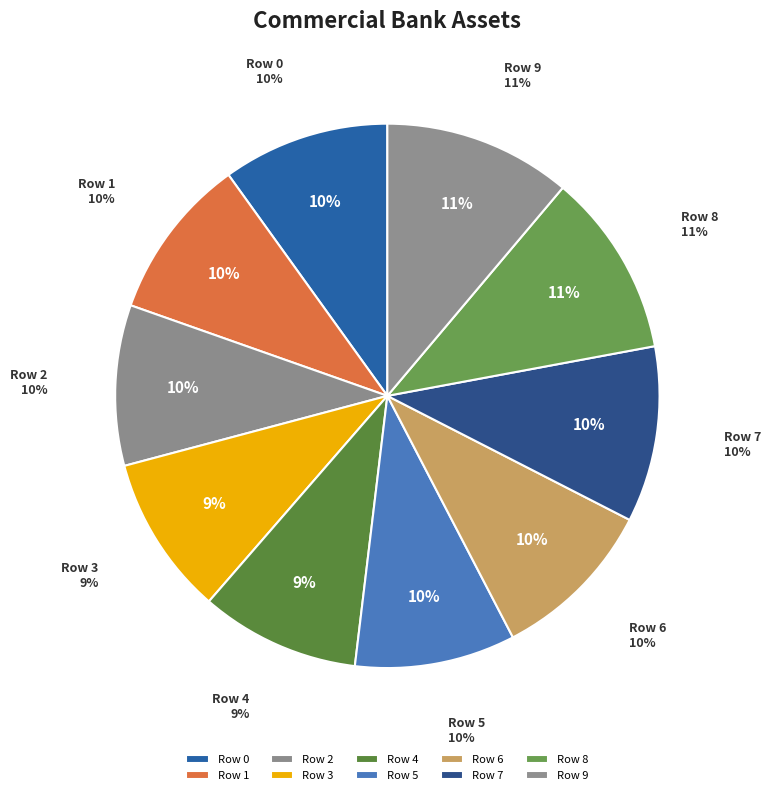

Is it true that Row 3 is 9% of the pie?

True